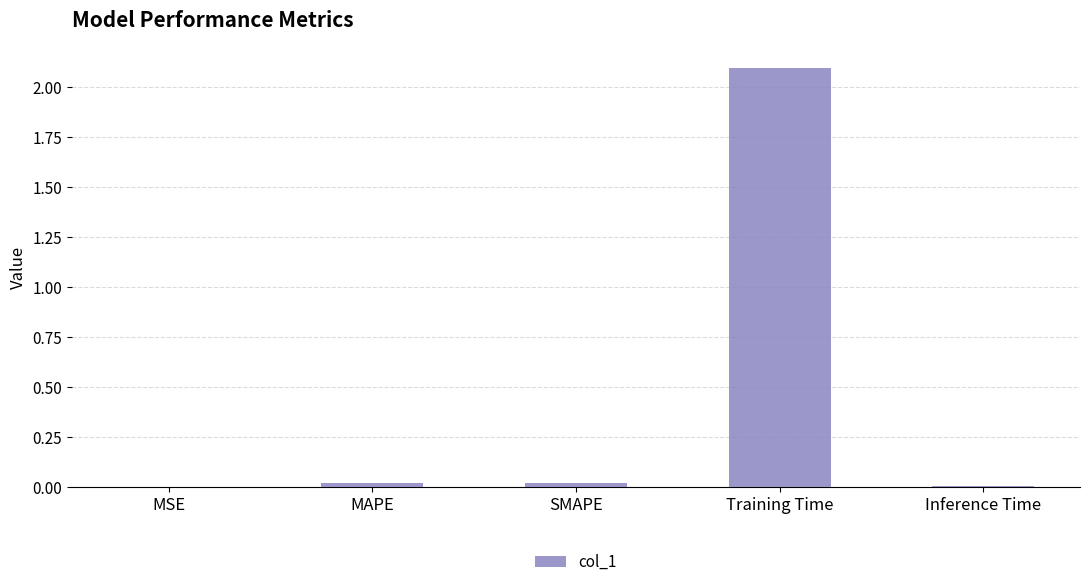

What is the greatest value displayed?

2.1